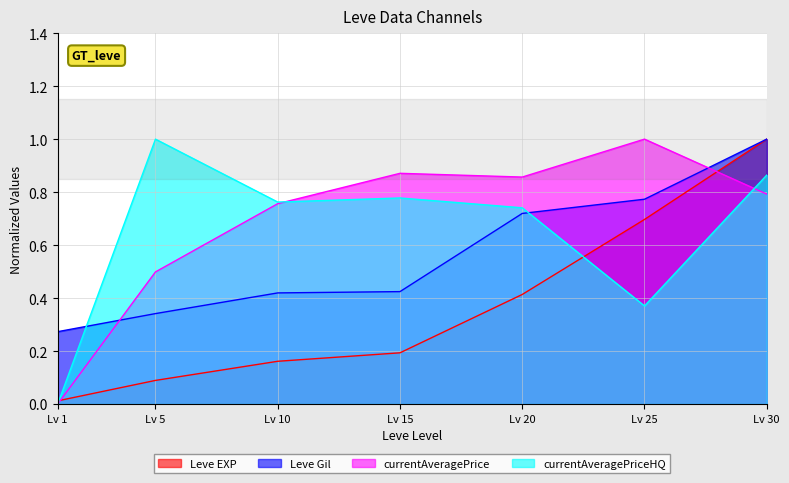

Does the chart have visible grid lines?

Yes